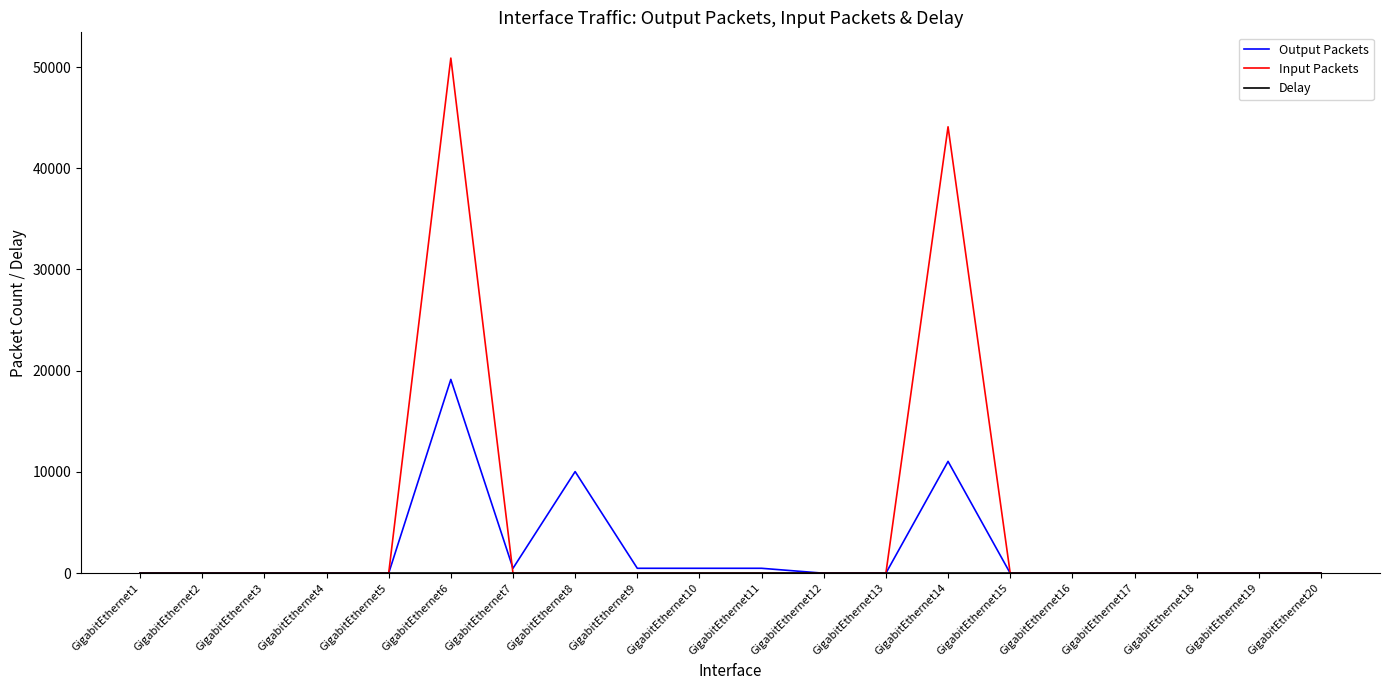

Between GigabitEthernet5 and GigabitEthernet8, which series saw the biggest shift?

Output Packets